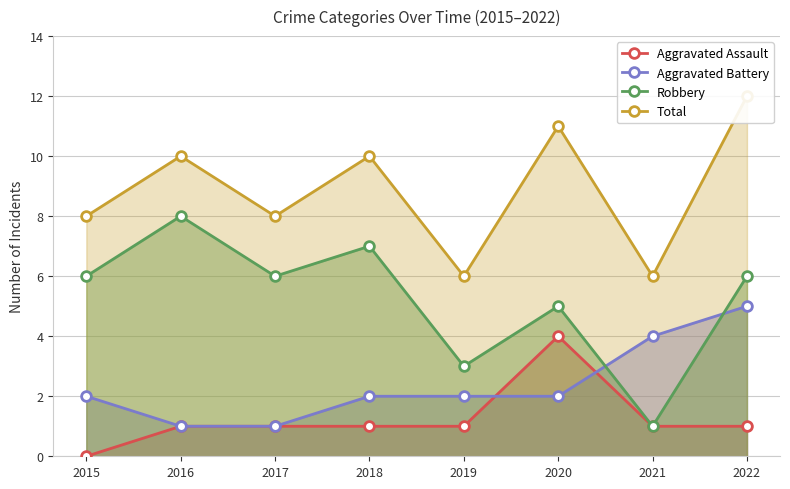

Which series has the widest spread of values?

Robbery